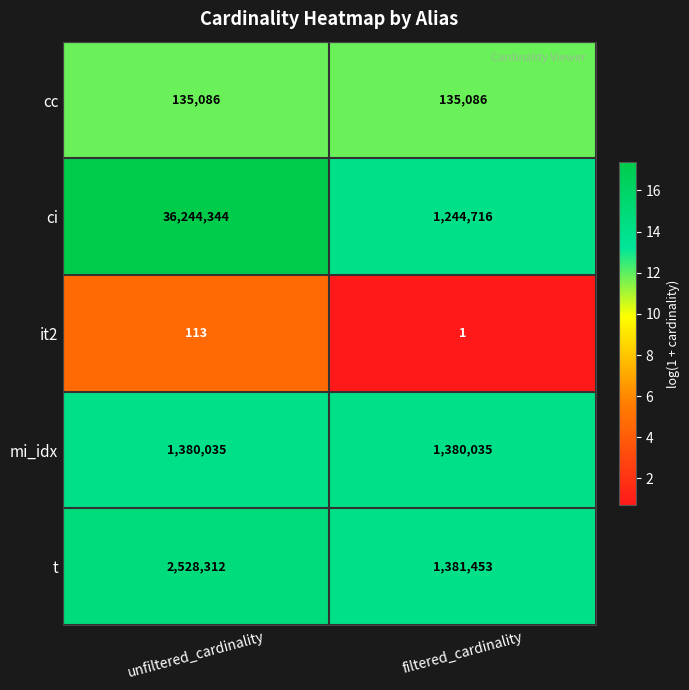

Reading right to left, what are all the values shown in this chart?

cc: filtered_cardinality=135086	unfiltered_cardinality=135086
ci: filtered_cardinality=1244716	unfiltered_cardinality=36244344
it2: filtered_cardinality=1	unfiltered_cardinality=113
mi_idx: filtered_cardinality=1380035	unfiltered_cardinality=1380035
t: filtered_cardinality=1381453	unfiltered_cardinality=2528312